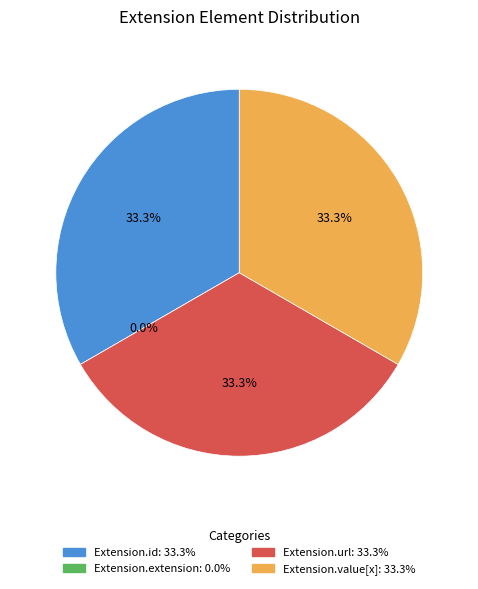

How many slices are in this pie chart?

4